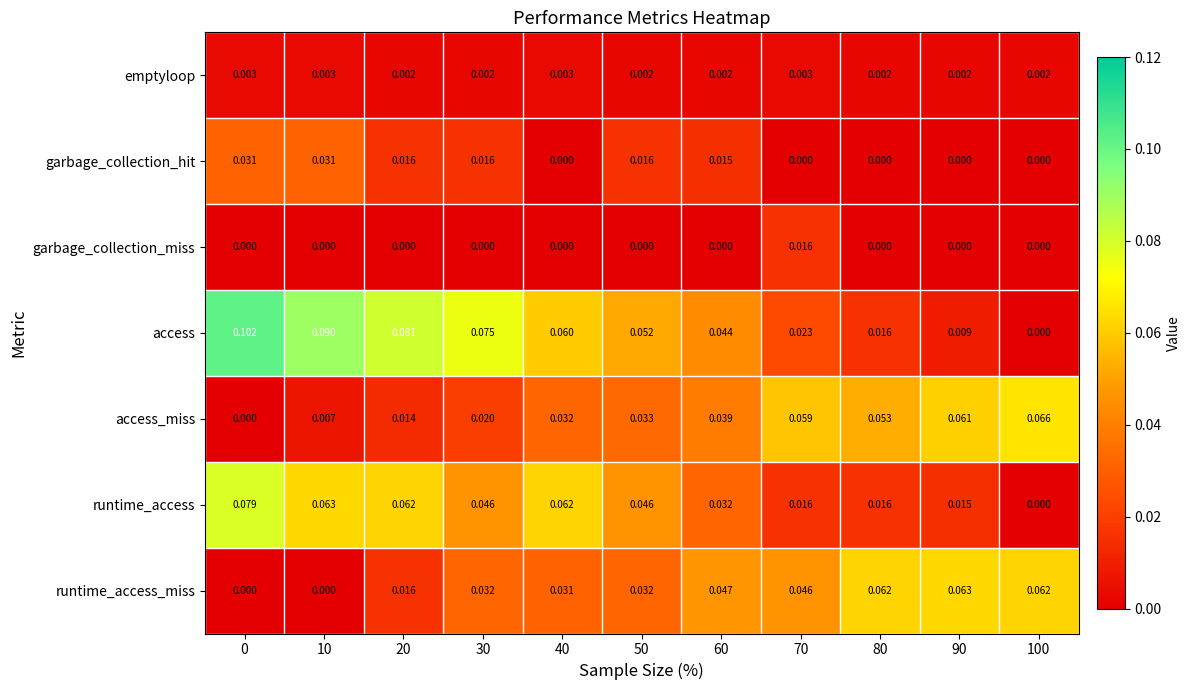

Which series has the widest spread of values?

access